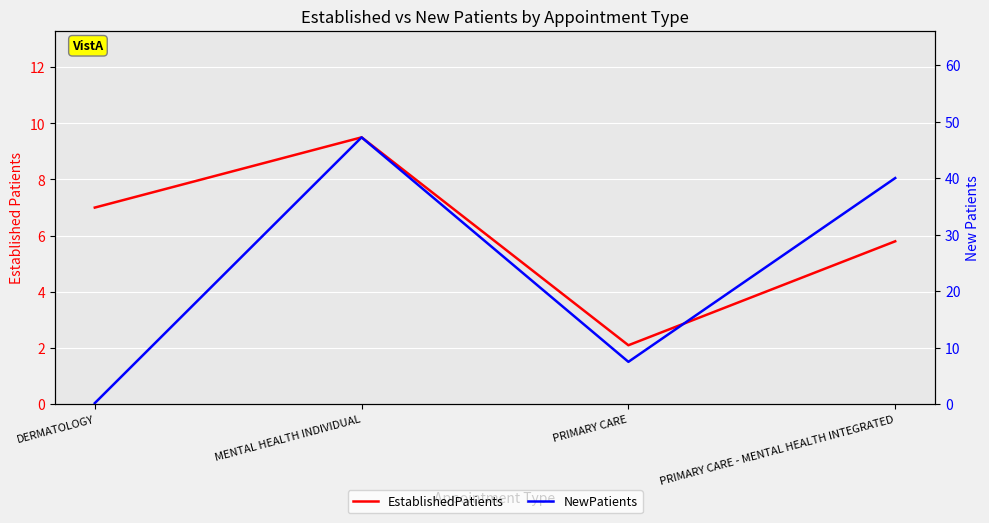

Read the NewPatients value at MENTAL HEALTH INDIVIDUAL.

47.2